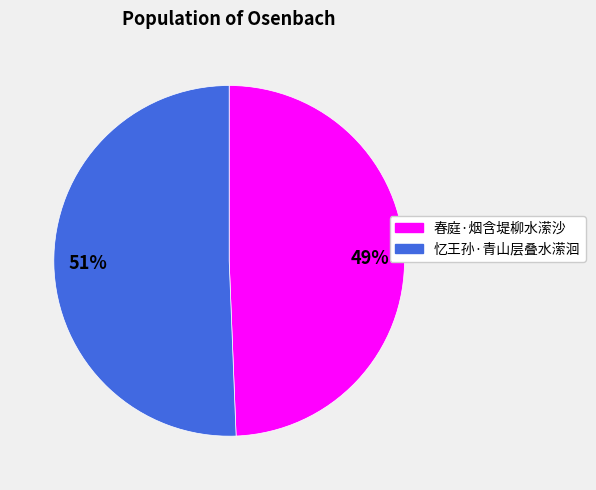

What percentage is the 忆王孙·青山层叠水潆洄 slice, to the nearest percent?

51%